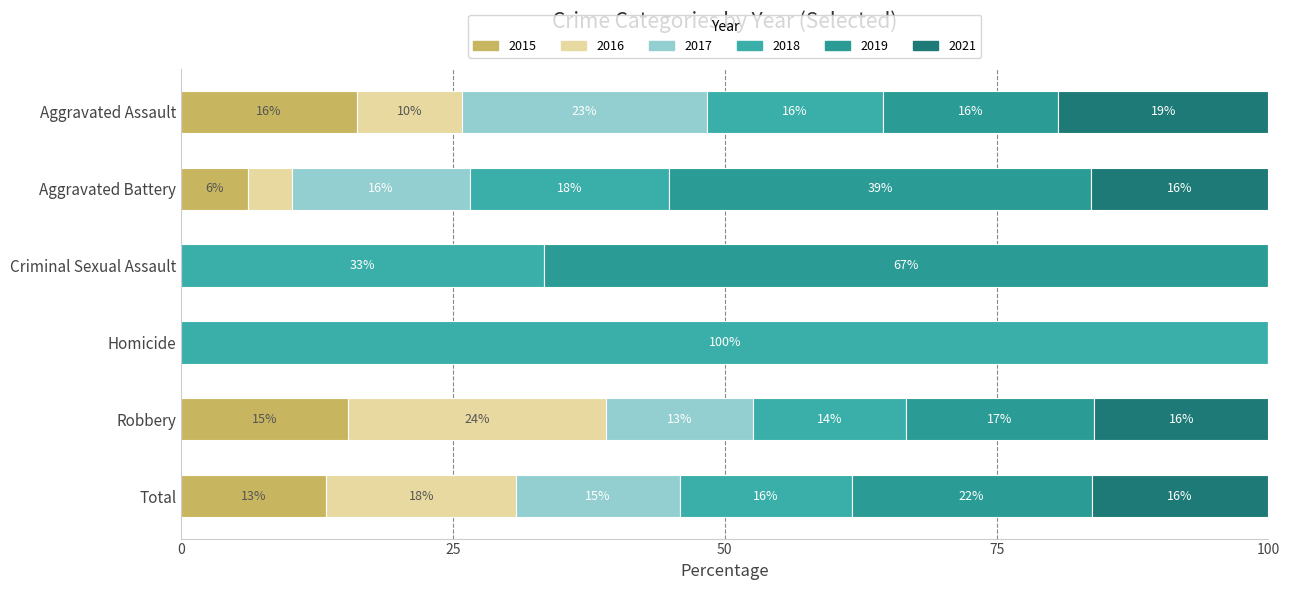

What is the label of the 5th bar from the left?

Robbery